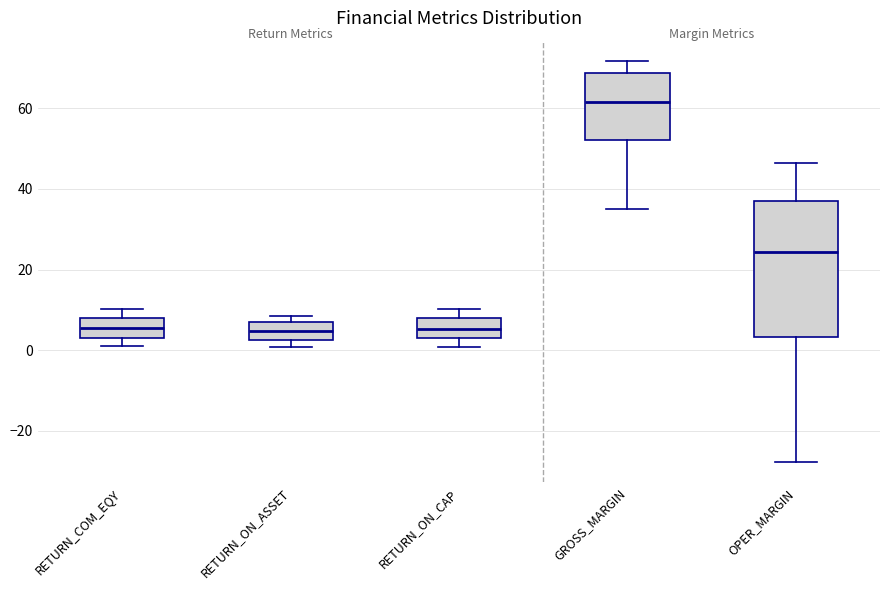

Reading left to right, transcribe this box plot: for each box, give where its median line is, the range the box spans, and where its two whiskers end, as read against the y-axis. The values are not printed on the chart, so give them approximately, as read against the axis.

RETURN_COM_EQY: median 6, box 4 to 8, whiskers 2 to 10
RETURN_ON_ASSET: median 4, box 2 to 8, whiskers 0 to 8 (just above the box's upper edge)
RETURN_ON_CAP: median 6, box 2 to 8, whiskers 0 to 10
GROSS_MARGIN: median 62, box 52 to 68, whiskers 36 to 72
OPER_MARGIN: median 24, box 4 to 38, whiskers -28 to 46